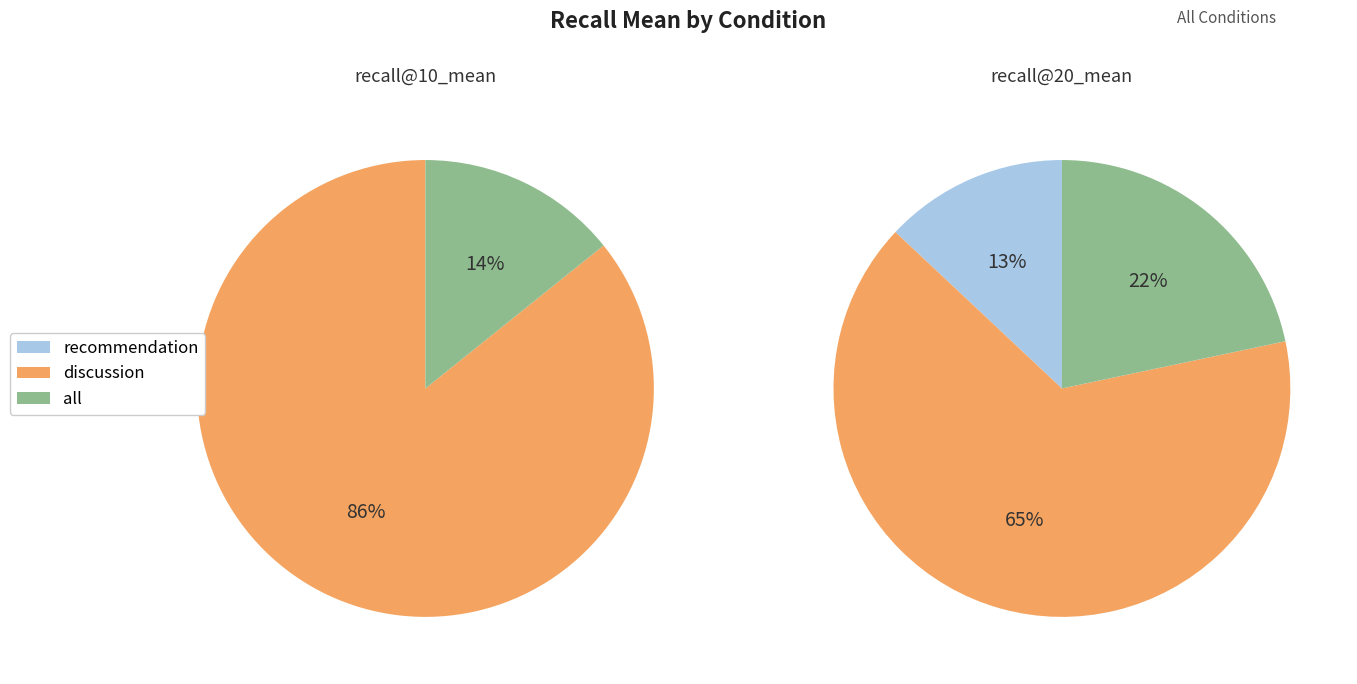

To the nearest percent, what is the difference between the largest and smallest slice percentages?

86%